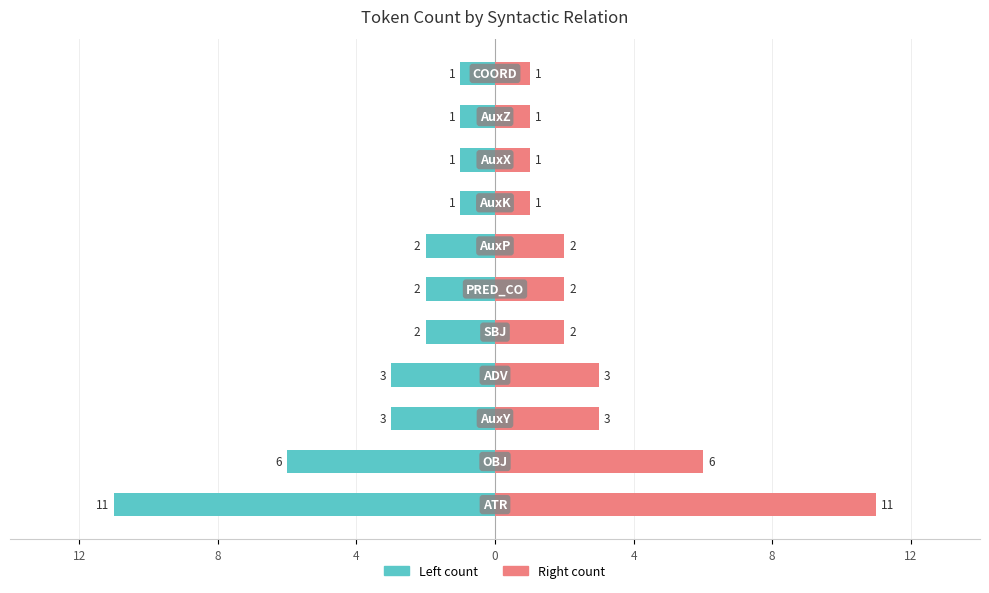

How many values in the Token Count (left) series are below -2?

4